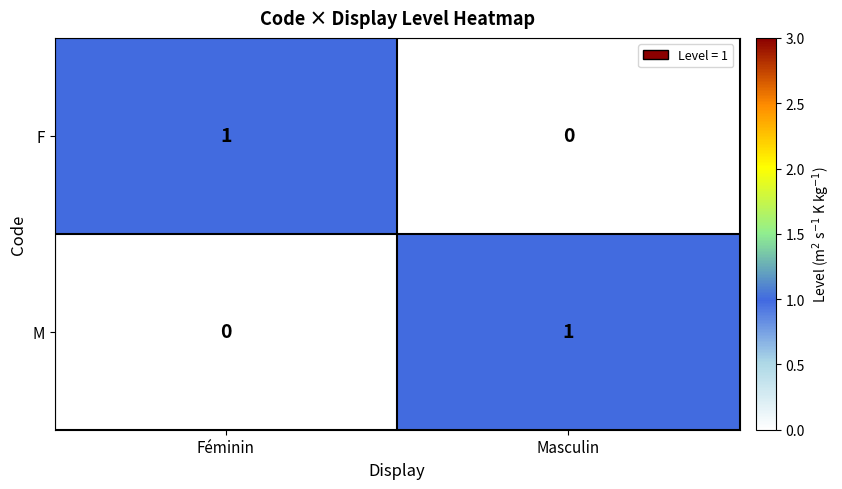

Reading right to left, transcribe all the data shown in this chart.

F: 0	1
M: 1	0